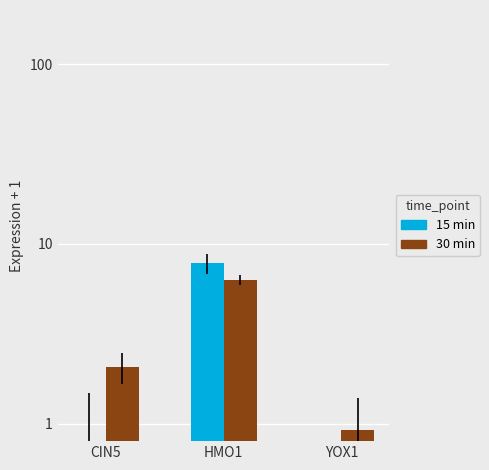

True or false: 15 min has a value of 0.2 at YOX1.

False